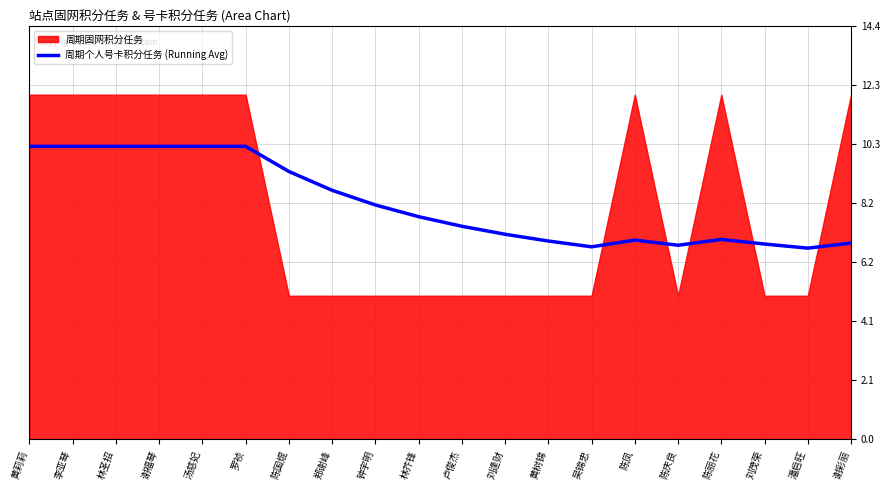

Reading left to right, extract all data points from this chart.

10.2	10.2	10.2	10.2	10.2	10.2	9.3	8.7	8.2	7.8	7.4	7.1	6.9	6.7	6.9	6.8	7.0	6.8	6.7	6.8